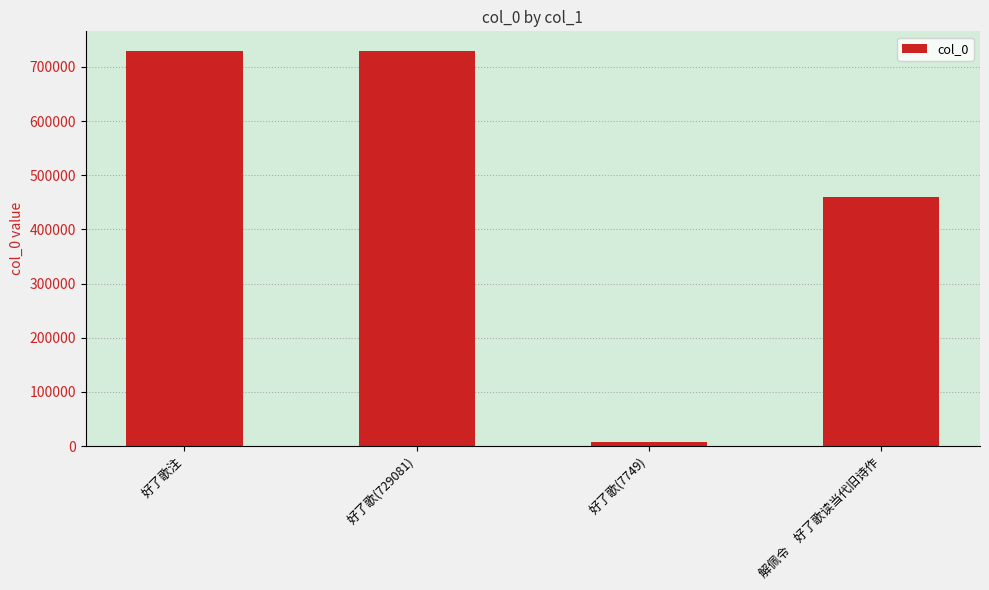

How many values are below 729081?

2